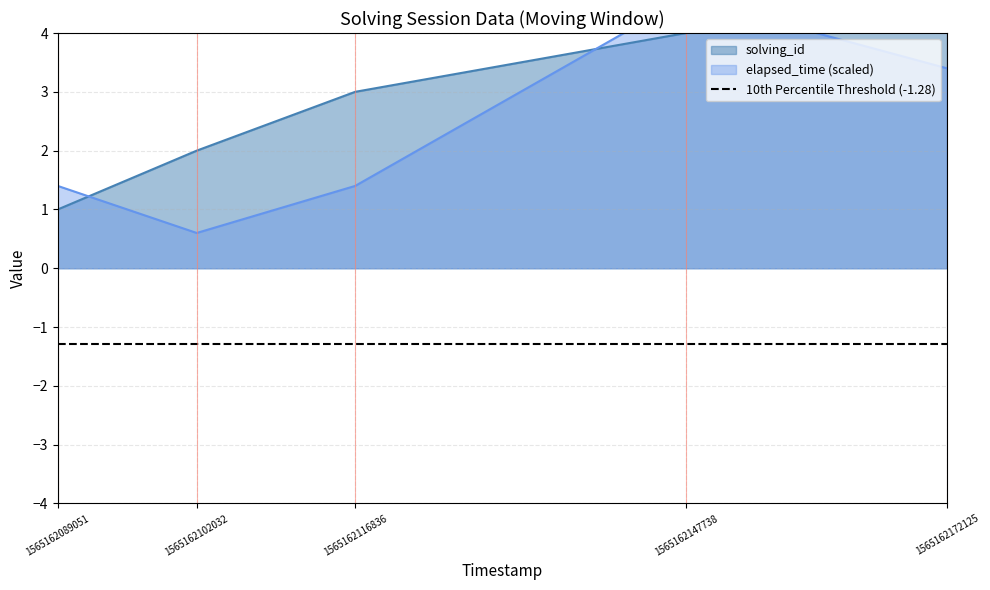

Reading left to right, transcribe all the data shown in this chart.

solving_id: 1.0	2.0	3.0	4.0	5.0
elapsed_time: 1.4	0.6	1.4	4.6	3.4